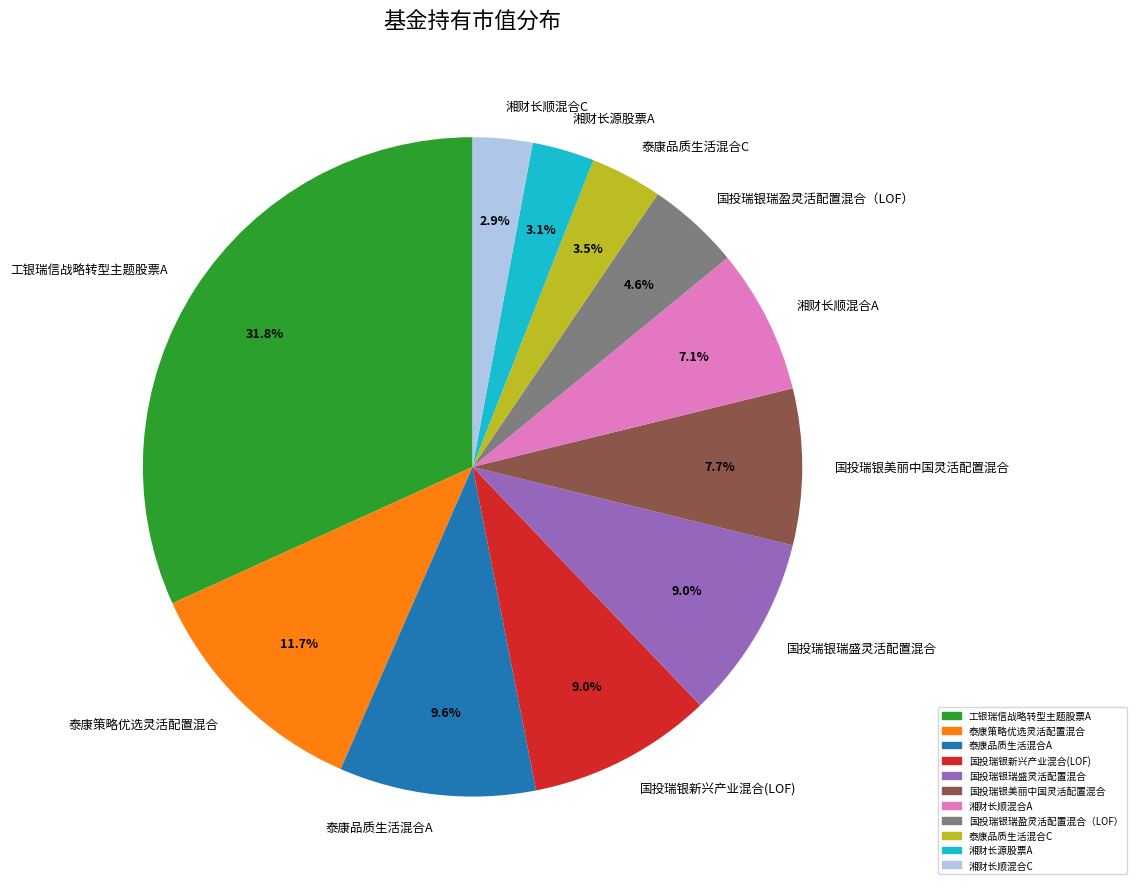

True or false: 泰康品质生活混合A accounts for 1% of the total.

False